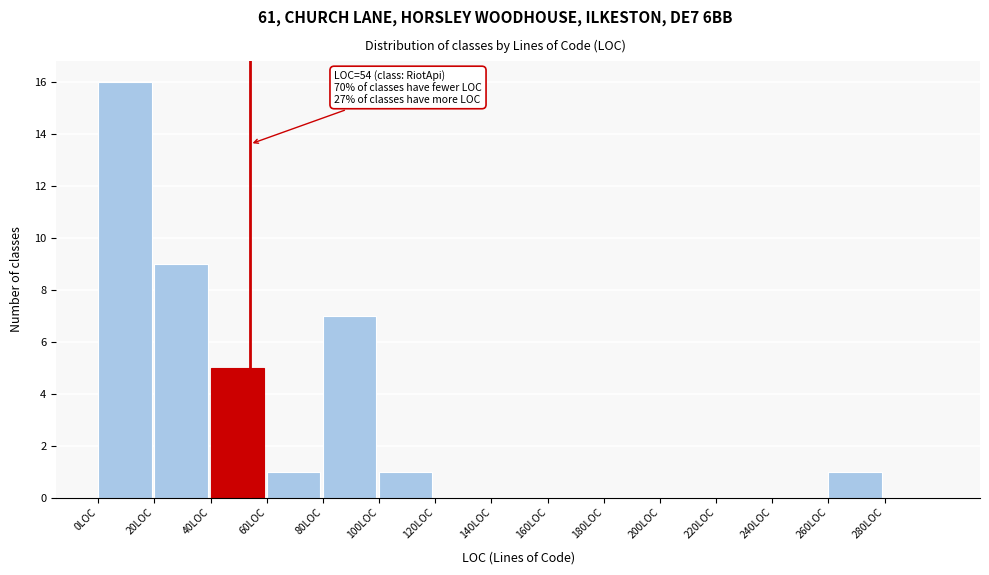

Which range on the x-axis has the tallest bar?

0 to 20